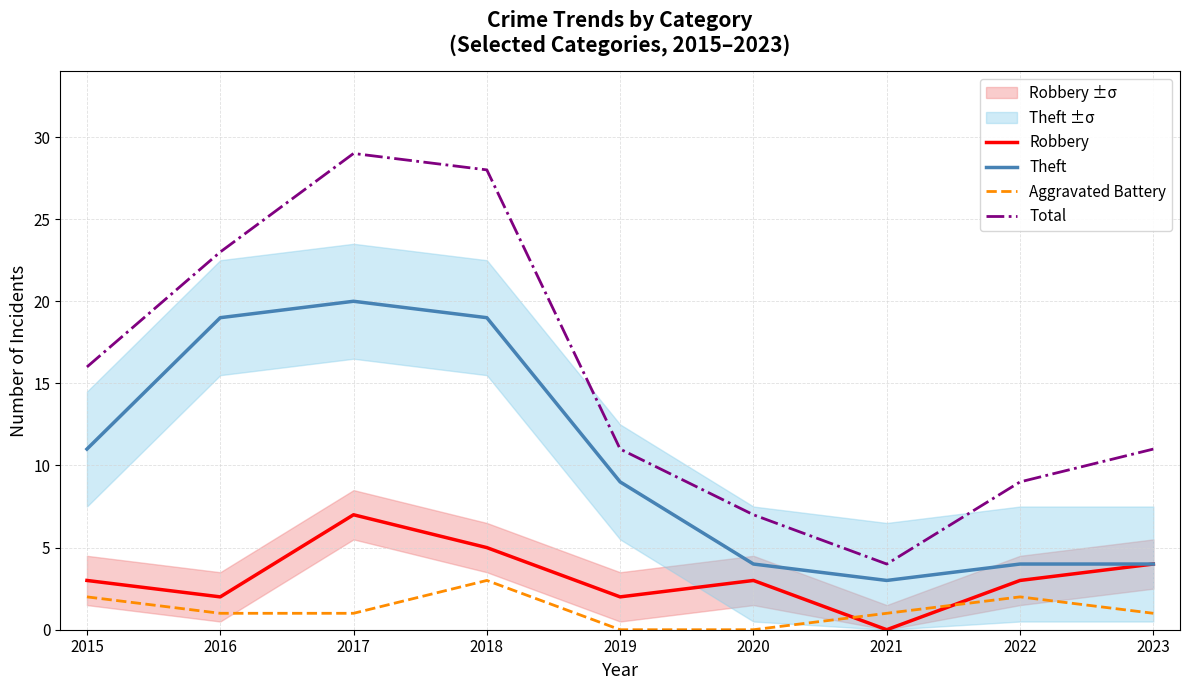

True or false: Total and Robbery intersect in this chart.

False